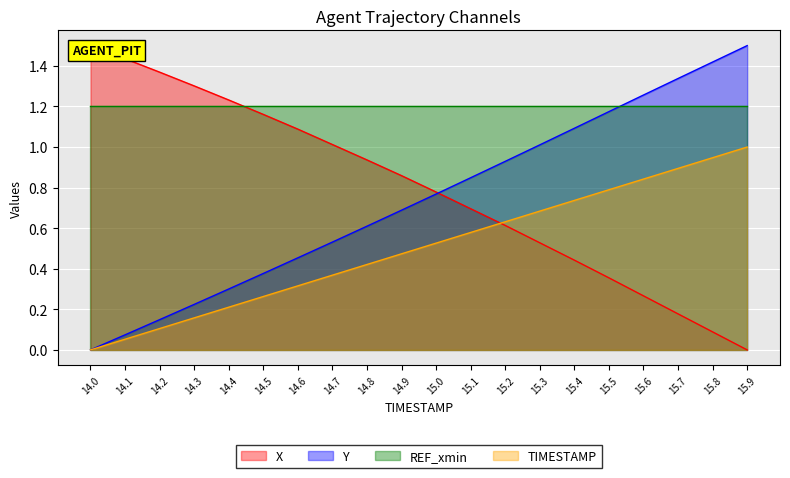

True or false: TIMESTAMP and Y intersect in this chart.

False